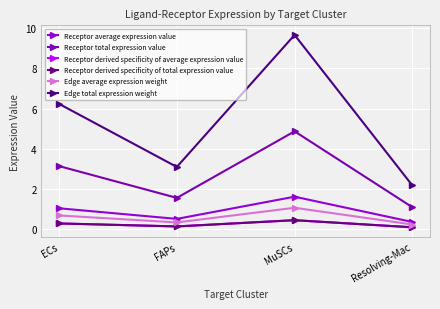

True or false: Receptor average expression value and Edge total expression weight intersect in this chart.

False